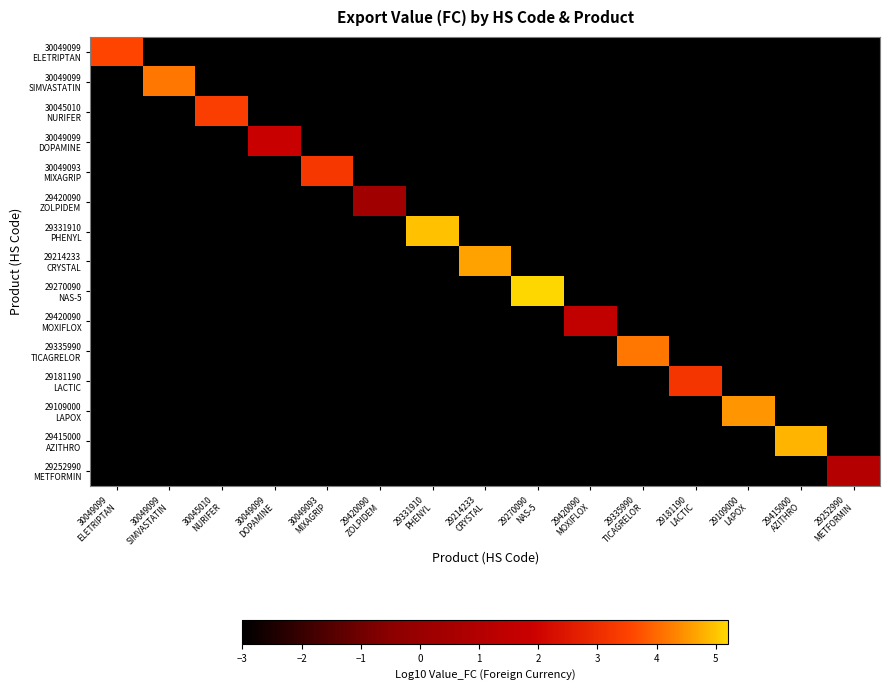

Between 30049099 SIMVASTATIN and 29335990 TICAGRELOR, which series saw the biggest shift?

29335990 TICAGRELOR